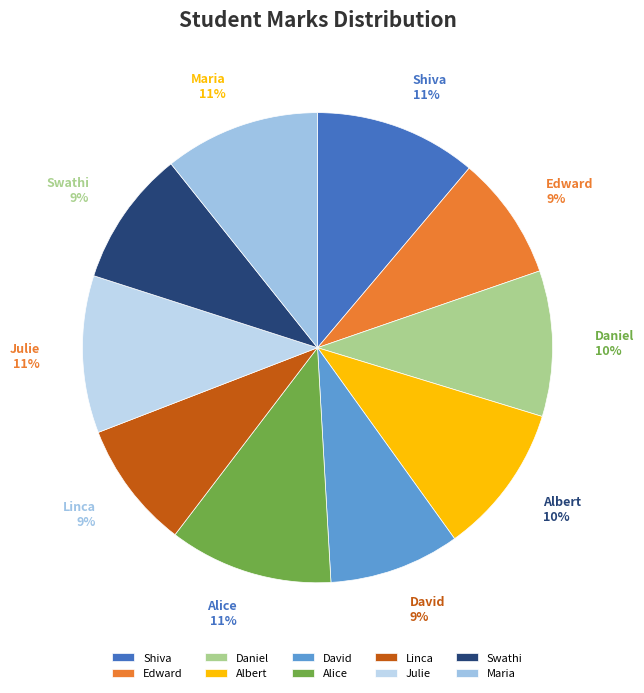

The Julie slice represents 4% of the pie. True or false?

False